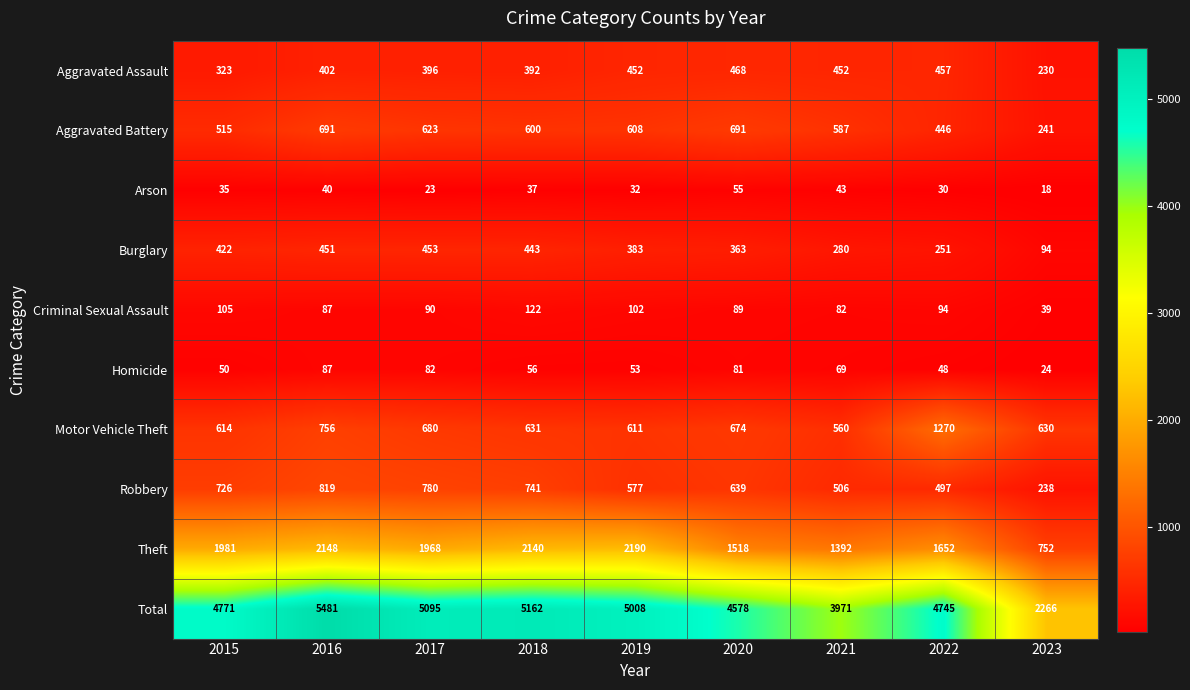

What is the sum of all Theft values?

15741